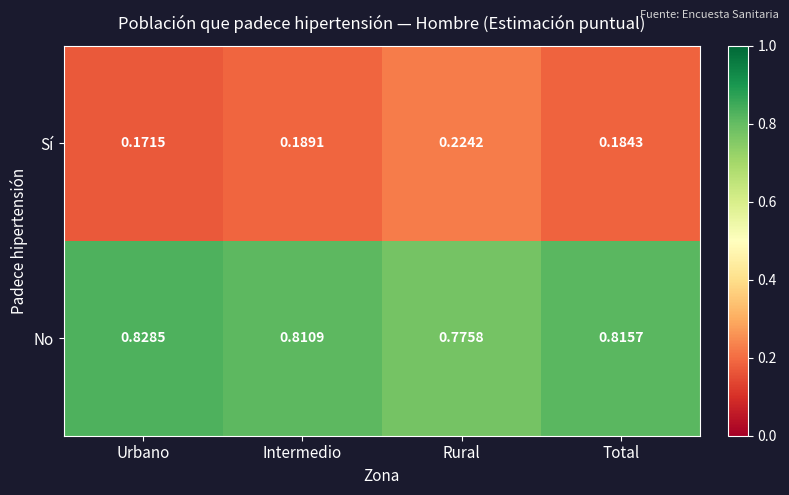

Which category has the highest value in the No series?

Urbano